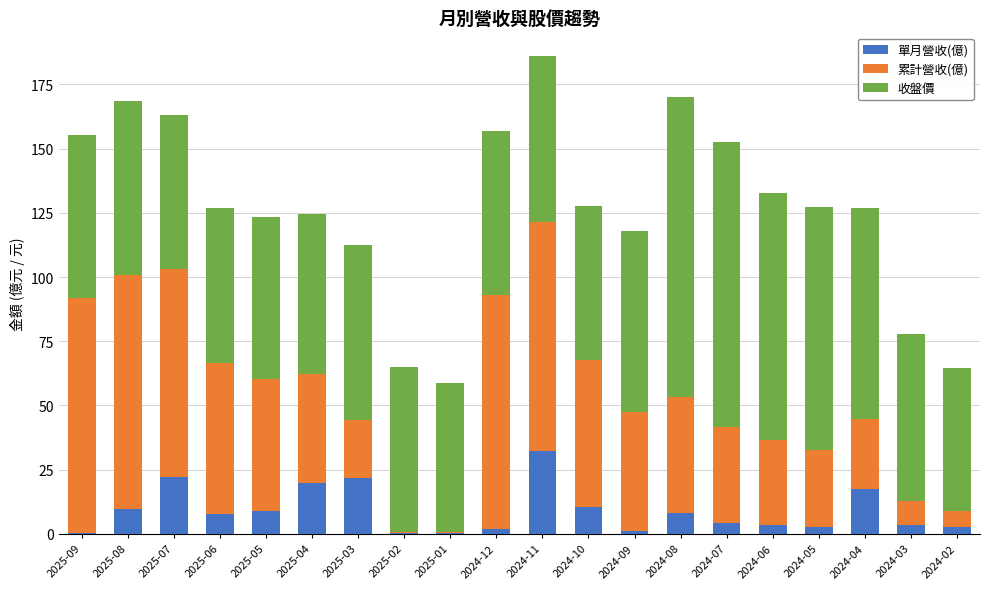

What is the highest value of the 單月營收(億) series?

32.3